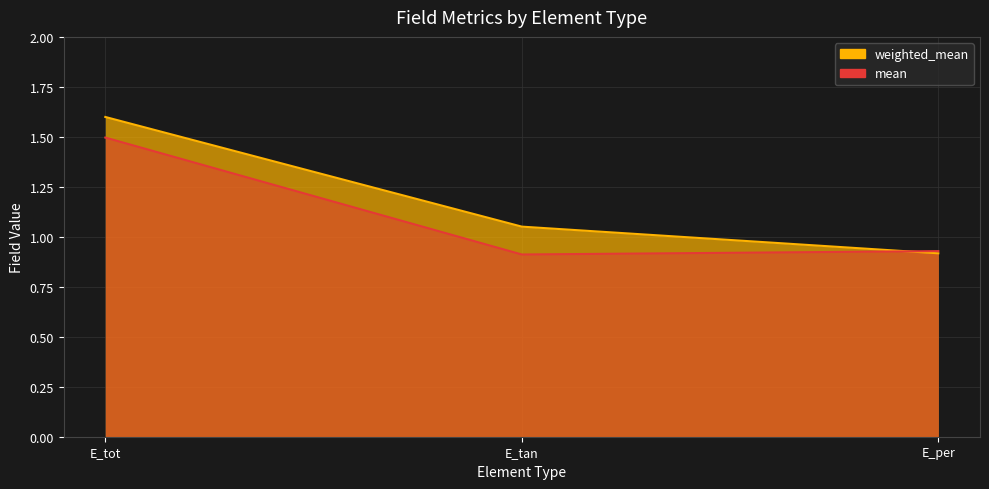

Which series has the largest total across all categories?

weighted_mean